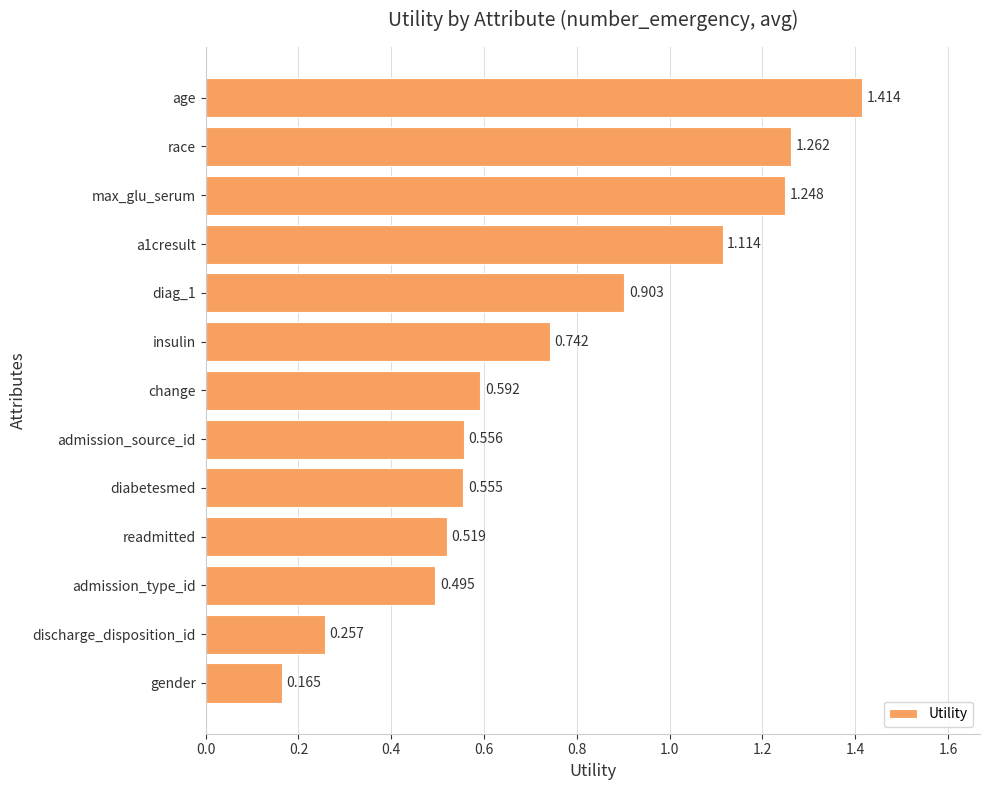

List the labels in order of value, smallest first.

gender, discharge_disposition_id, admission_type_id, readmitted, diabetesmed, admission_source_id, change, insulin, diag_1, a1cresult, max_glu_serum, race, age